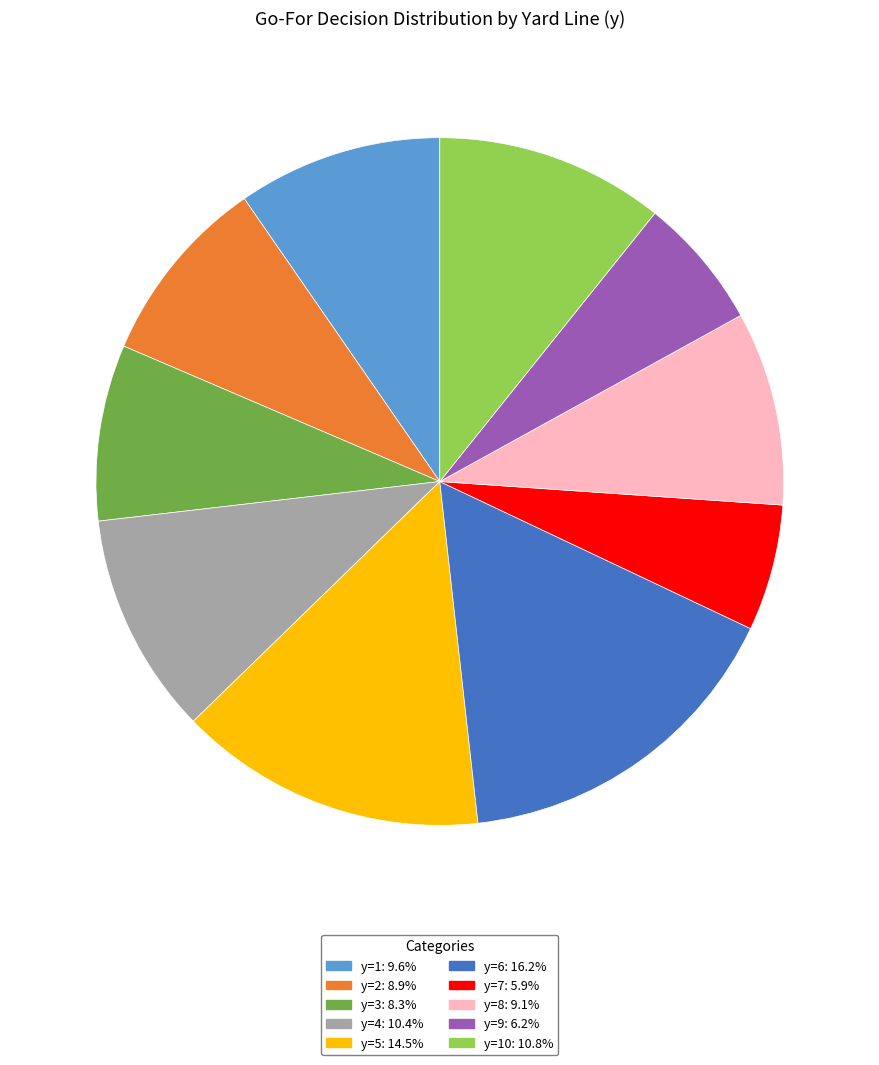

Is y=6: 16.2% the majority of the pie?

No